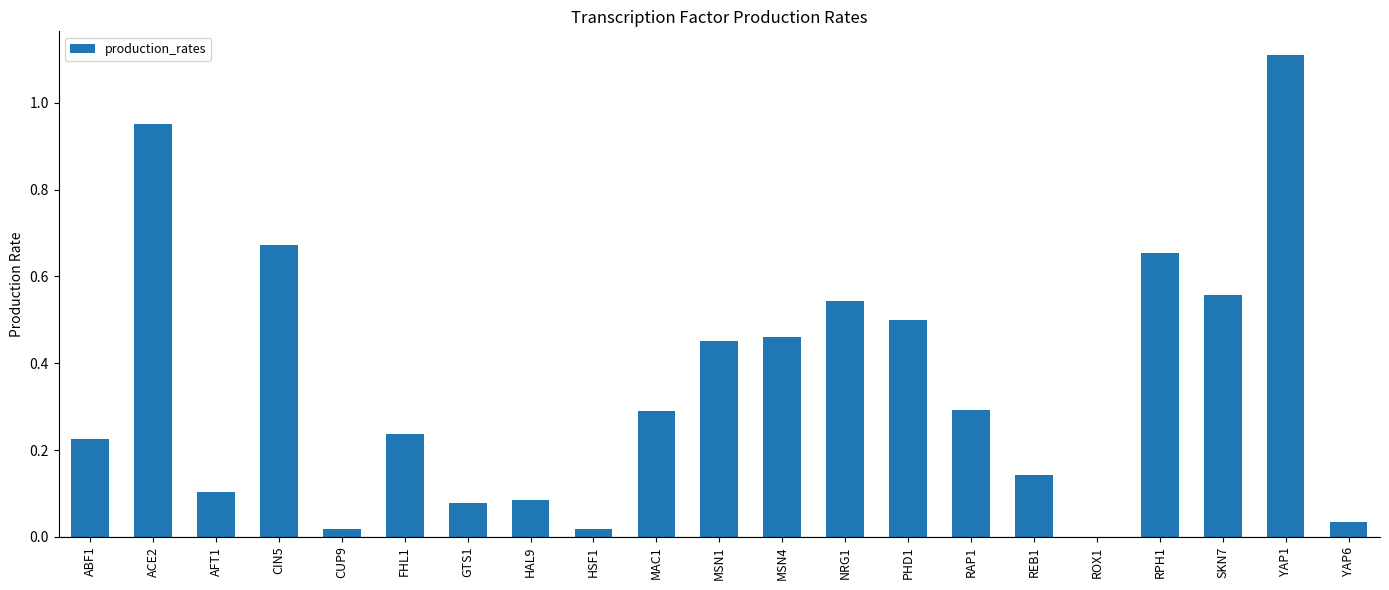

Between NRG1 and PHD1, which is larger?

NRG1